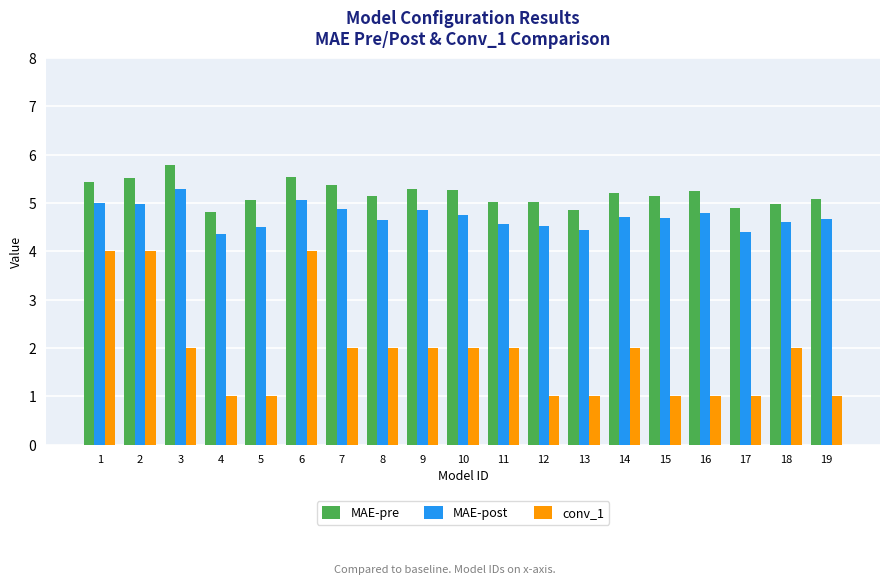

What is the value of the conv_1 bar at the 1st from the left?

4.0